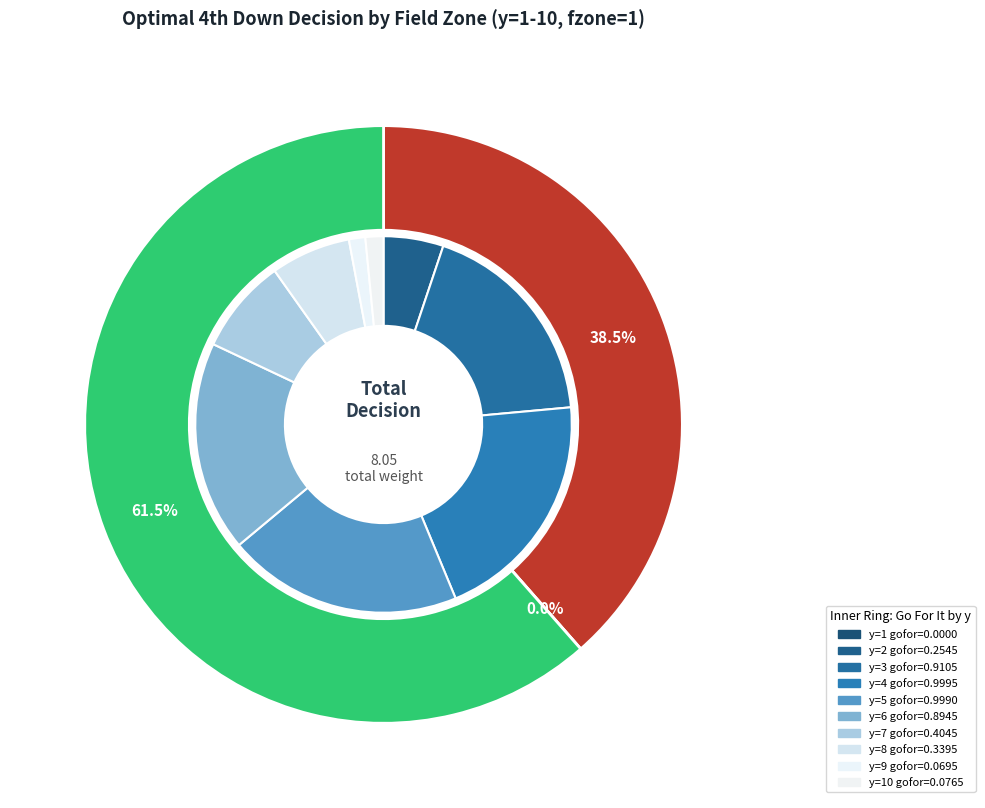

Which slice is the largest?

4